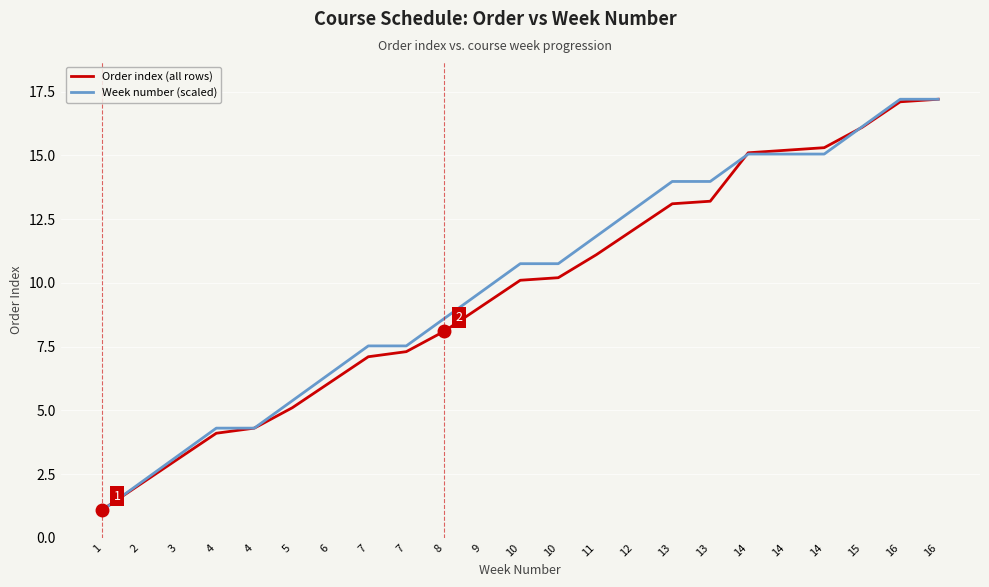

Reading left to right, transcribe all the data shown in this chart.

Order index (all rows): 1=1.1	2=2.1	3=3.1	4=4.1	4=4.3	5=5.1	6=6.1	7=7.1	7=7.3	8=8.1	9=9.1	10=10.1	10=10.2	11=11.1	12=12.1	13=13.1	13=13.2	14=15.1	14=15.2	14=15.3	15=16.1	16=17.1	16=17.2
Week number (scaled): 1=1.1	2=2.1	3=3.2	4=4.3	4=4.3	5=5.4	6=6.4	7=7.5	7=7.5	8=8.6	9=9.7	10=10.8	10=10.8	11=11.8	12=12.9	13=14.0	13=14.0	14=15.0	14=15.0	14=15.0	15=16.1	16=17.2	16=17.2